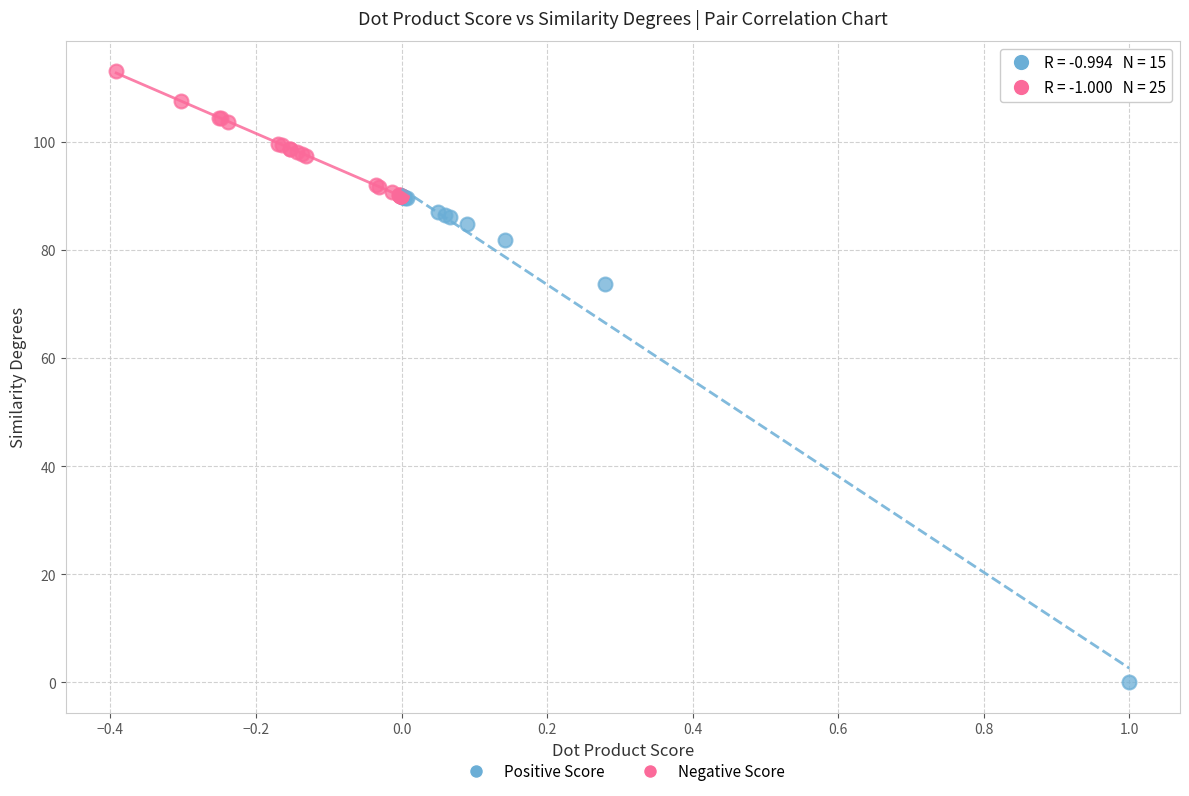

Which series has the widest spread of Y values?

Positive Score